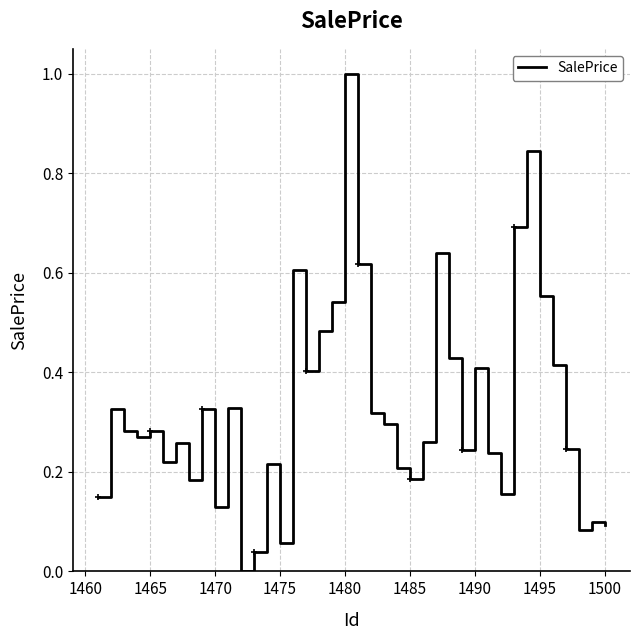

What is the difference between the maximum and minimum values?

1.0